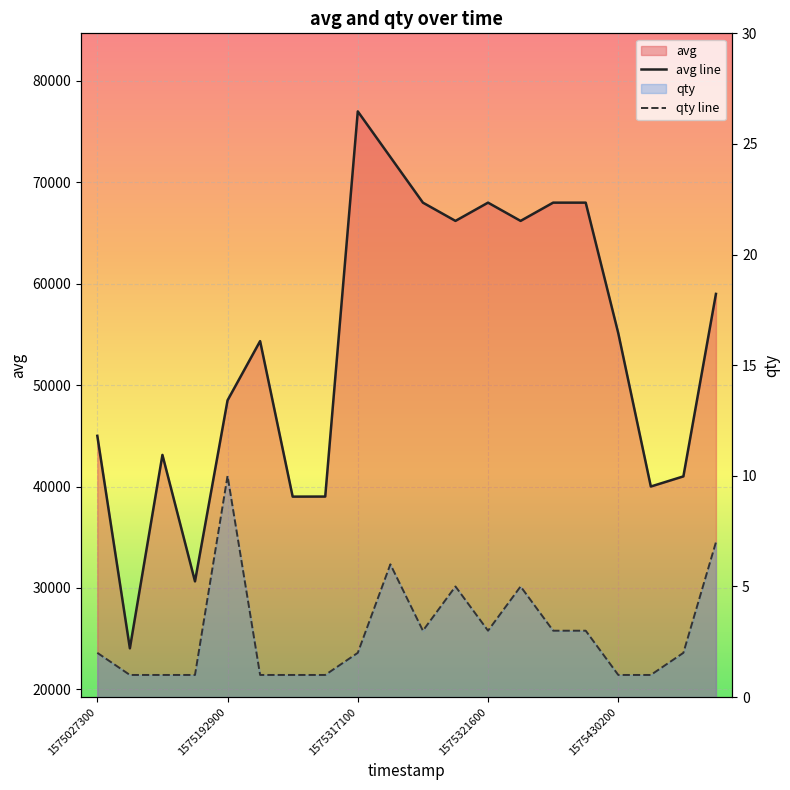

How many values in the avg line series exceed 55125?

9